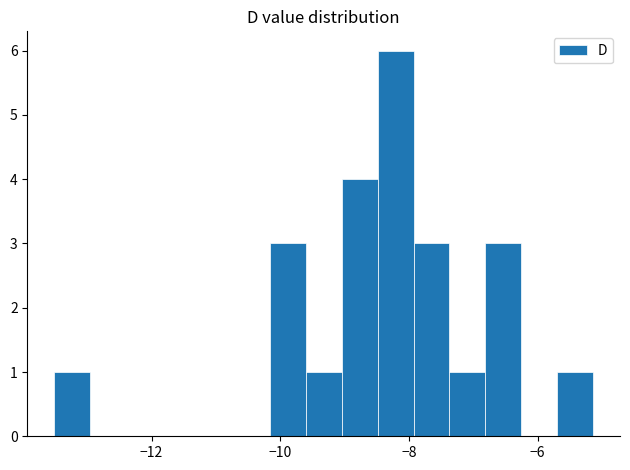

Around what value on the x-axis is the tallest bar? Give the approximate position of its centre, as read against the axis.

-8.2